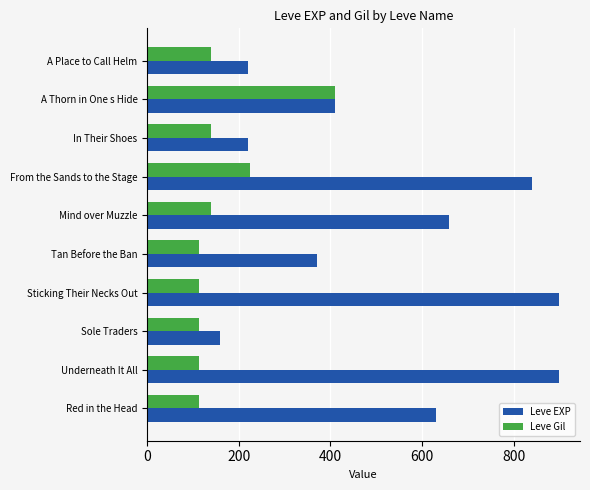

Which category has the lowest value in the Leve EXP series?

Sole Traders